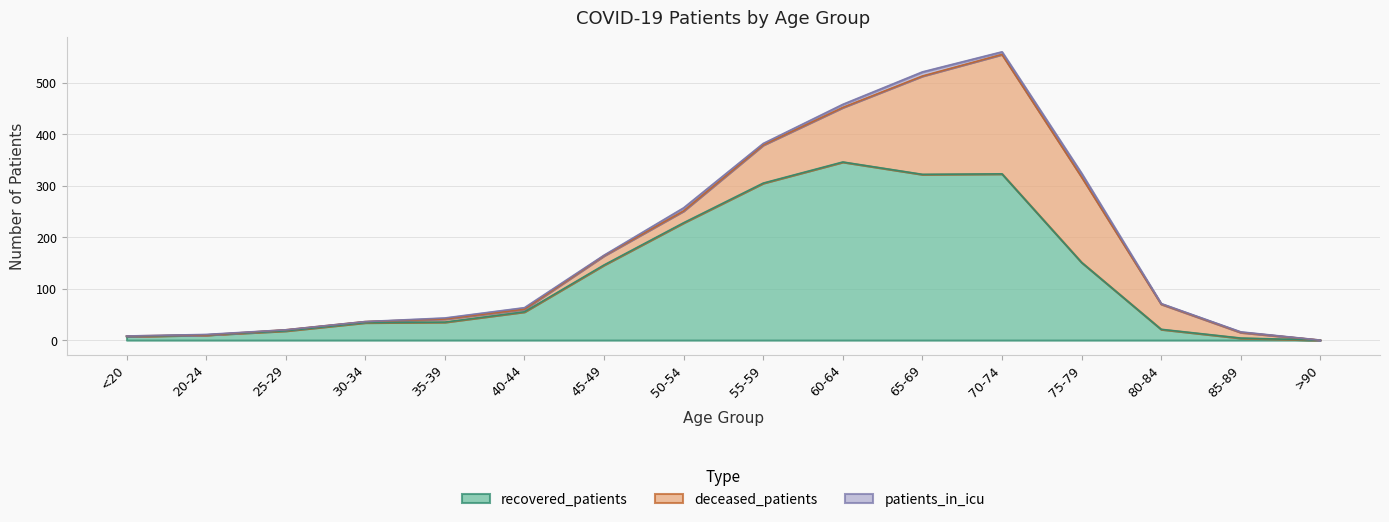

What is the difference between the second highest and second lowest values in the recovered_patients series?

319